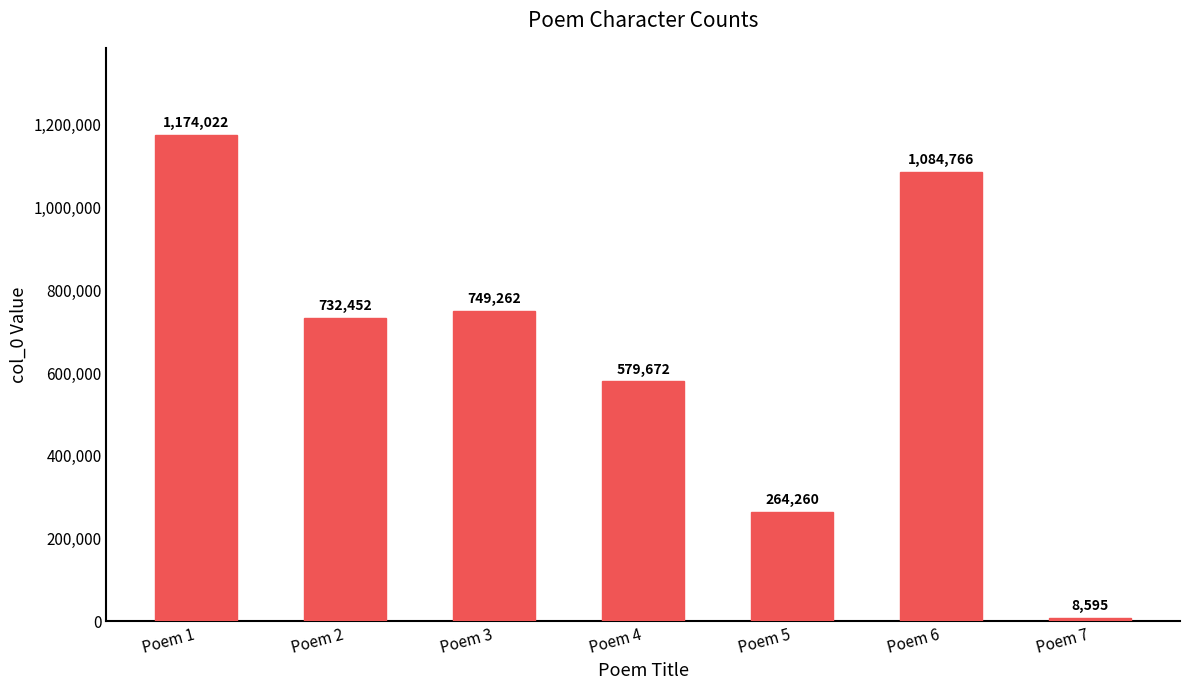

What is the value of the 2nd bar from the left?

732452